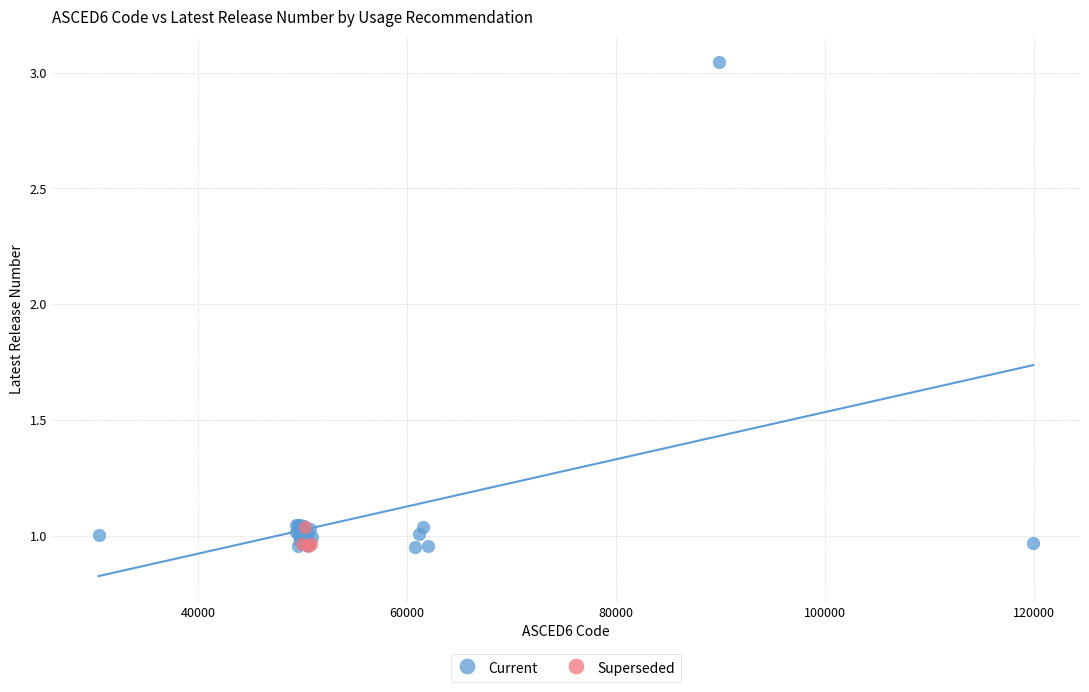

Which series has the widest spread of Y values?

Current